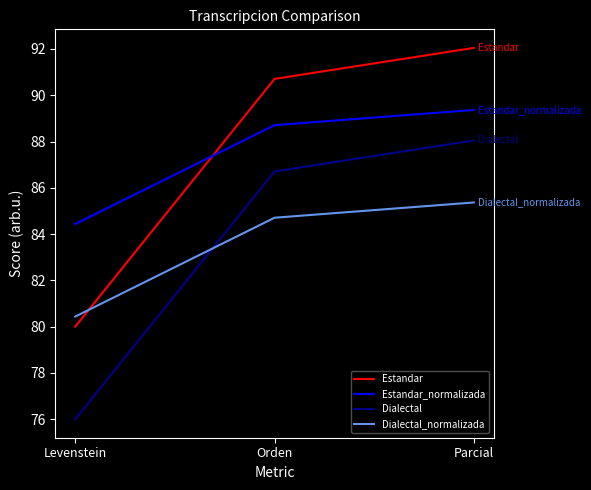

Count the number of data series in this chart.

4